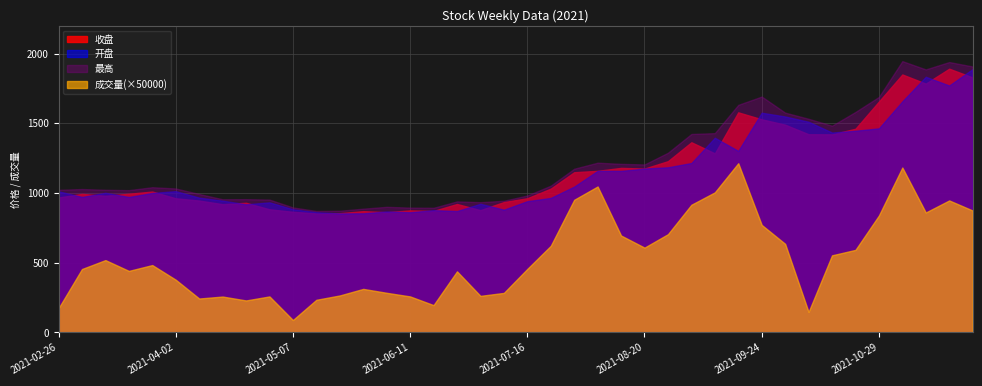

Reading left to right, extract all data points from this chart.

收盘: 2021-02-26=968.0	2021-03-05=993.1	2021-03-12=980.1	2021-03-19=994.4	2021-03-26=1010.2	2021-04-02=962.0	2021-04-09=945.6	2021-04-16=919.7	2021-04-23=929.4	2021-04-30=883.0	2021-05-07=864.9	2021-05-14=854.1	2021-05-21=855.0	2021-05-28=869.6	2021-06-04=862.0	2021-06-11=875.0	2021-06-18=871.3	2021-06-25=920.9	2021-07-02=876.9	2021-07-09=934.8	2021-07-16=962.3	2021-07-23=1031.0	2021-07-30=1148.7	2021-08-06=1158.8	2021-08-13=1179.9	2021-08-20=1175.1	2021-08-27=1228.1	2021-09-03=1363.6	2021-09-10=1284.3	2021-09-17=1578.3	2021-09-24=1528.4	2021-09-30=1489.9	2021-10-08=1421.3	2021-10-15=1420.6	2021-10-22=1460.6	2021-10-29=1655.7	2021-11-05=1850.0	2021-11-12=1784.5	2021-11-19=1891.4	2021-11-26=1828.7
开盘: 2021-02-26=1011.7	2021-03-05=971.5	2021-03-12=1000.9	2021-03-19=971.2	2021-03-26=1000.1	2021-04-02=1013.0	2021-04-09=966.4	2021-04-16=944.9	2021-04-23=918.4	2021-04-30=932.6	2021-05-07=883.2	2021-05-14=861.9	2021-05-21=853.3	2021-05-28=854.0	2021-06-04=867.3	2021-06-11=861.6	2021-06-18=876.7	2021-06-25=870.2	2021-07-02=922.5	2021-07-09=880.2	2021-07-16=941.1	2021-07-23=964.4	2021-07-30=1045.6	2021-08-06=1158.7	2021-08-13=1158.3	2021-08-20=1175.1	2021-08-27=1184.2	2021-09-03=1214.8	2021-09-10=1396.0	2021-09-17=1301.9	2021-09-24=1575.7	2021-09-30=1548.6	2021-10-08=1510.7	2021-10-15=1433.4	2021-10-22=1446.4	2021-10-29=1463.6	2021-11-05=1657.5	2021-11-12=1833.4	2021-11-19=1770.8	2021-11-26=1888.7
最高: 2021-02-26=1022.4	2021-03-05=1028.3	2021-03-12=1022.9	2021-03-19=1020.3	2021-03-26=1041.3	2021-04-02=1032.2	2021-04-09=992.7	2021-04-16=954.9	2021-04-23=955.5	2021-04-30=952.6	2021-05-07=896.2	2021-05-14=871.0	2021-05-21=872.6	2021-05-28=887.4	2021-06-04=900.6	2021-06-11=895.0	2021-06-18=893.8	2021-06-25=939.6	2021-07-02=933.9	2021-07-09=944.2	2021-07-16=981.9	2021-07-23=1052.5	2021-07-30=1173.9	2021-08-06=1217.2	2021-08-13=1208.9	2021-08-20=1204.6	2021-08-27=1288.7	2021-09-03=1423.1	2021-09-10=1429.3	2021-09-17=1632.1	2021-09-24=1691.7	2021-09-30=1576.3	2021-10-08=1532.2	2021-10-15=1482.4	2021-10-22=1581.3	2021-10-29=1689.1	2021-11-05=1945.9	2021-11-12=1886.4	2021-11-19=1939.2	2021-11-26=1907.3
成交量: 2021-02-26=8652910.0	2021-03-05=22721486.0	2021-03-12=25921170.0	2021-03-19=22049626.0	2021-03-26=24139959.0	2021-04-02=18890458.0	2021-04-09=12144519.0	2021-04-16=12845506.0	2021-04-23=11447331.0	2021-04-30=12891046.0	2021-05-07=4427511.0	2021-05-14=11682470.0	2021-05-21=13241658.0	2021-05-28=15590925.0	2021-06-04=14189256.0	2021-06-11=12892320.0	2021-06-18=9775116.0	2021-06-25=21885050.0	2021-07-02=13091948.0	2021-07-09=14156684.0	2021-07-16=22759493.0	2021-07-23=31039643.0	2021-07-30=47554738.0	2021-08-06=52323167.0	2021-08-13=34738146.0	2021-08-20=30399143.0	2021-08-27=35212456.0	2021-09-03=45771887.0	2021-09-10=50214020.0	2021-09-17=60665317.0	2021-09-24=38550096.0	2021-09-30=31755235.0	2021-10-08=7332696.0	2021-10-15=27632839.0	2021-10-22=29586208.0	2021-10-29=41914034.0	2021-11-05=59128222.0	2021-11-12=42997749.0	2021-11-19=47320782.0	2021-11-26=43708450.0